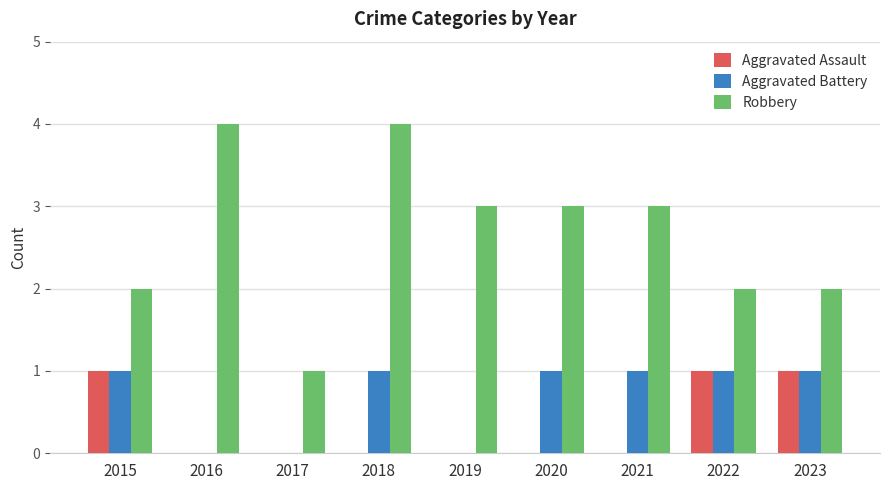

Is it true that Aggravated Assault equals 0 at 2019?

True